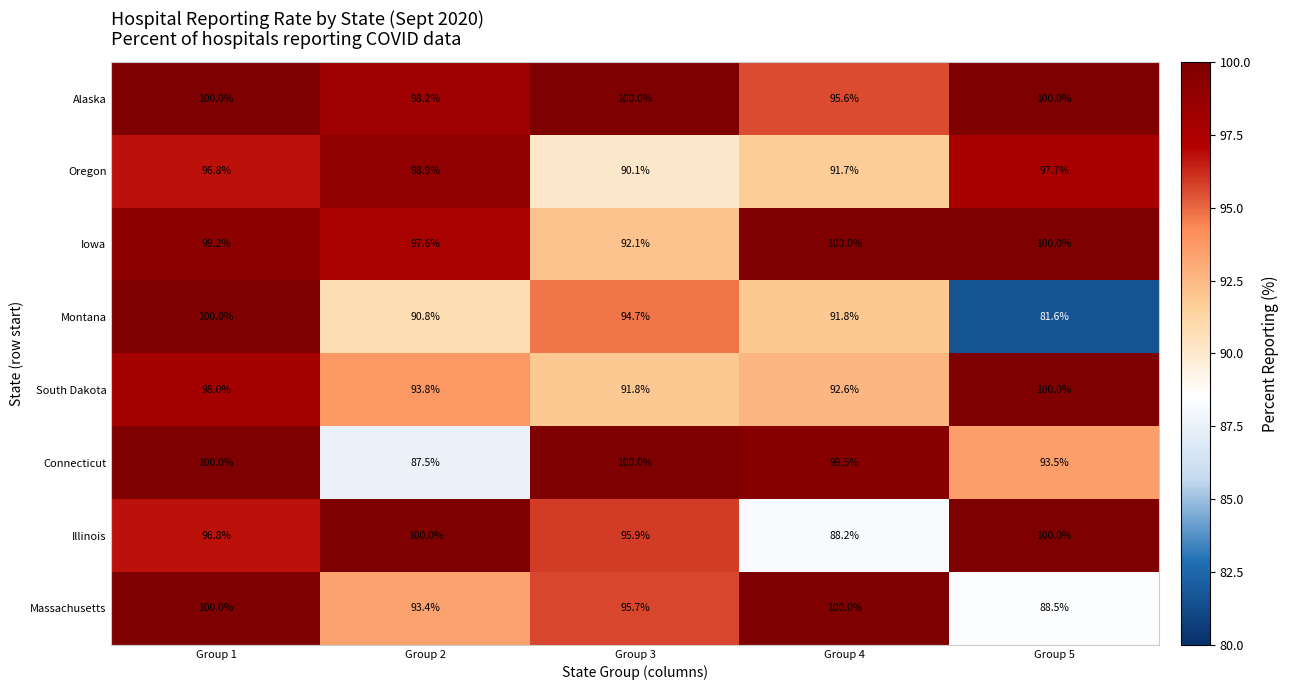

The value of Illinois at Group 3 is 95.9. True or false?

True